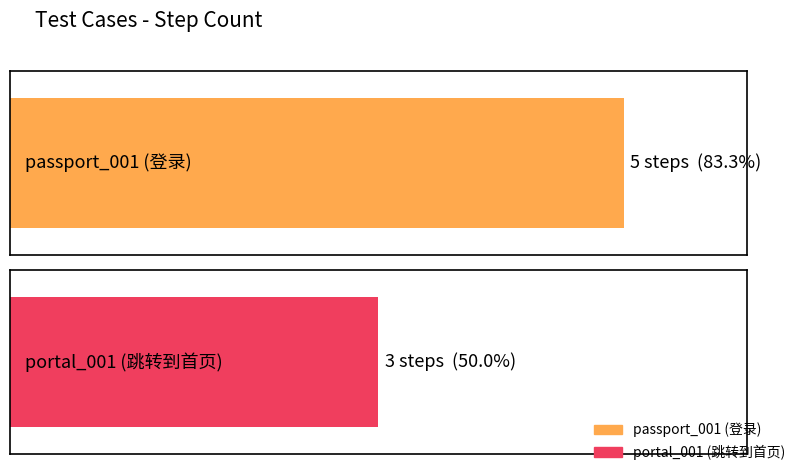

What is the difference between the values at passport_001 (登录) and portal_001 (跳转到首页)?

2